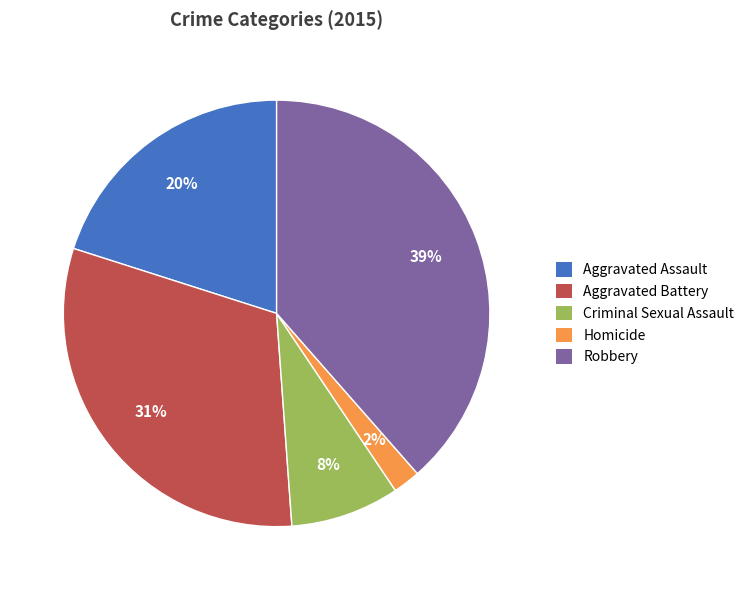

To the nearest percent, what percentage of the pie is Homicide?

2%